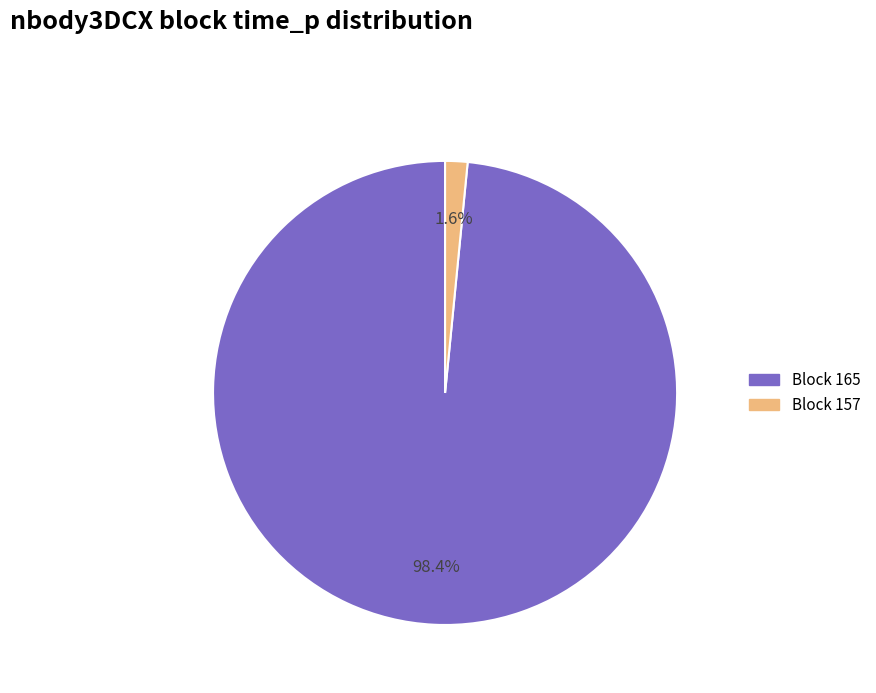

Is there any slice that represents more than half of the pie?

Yes